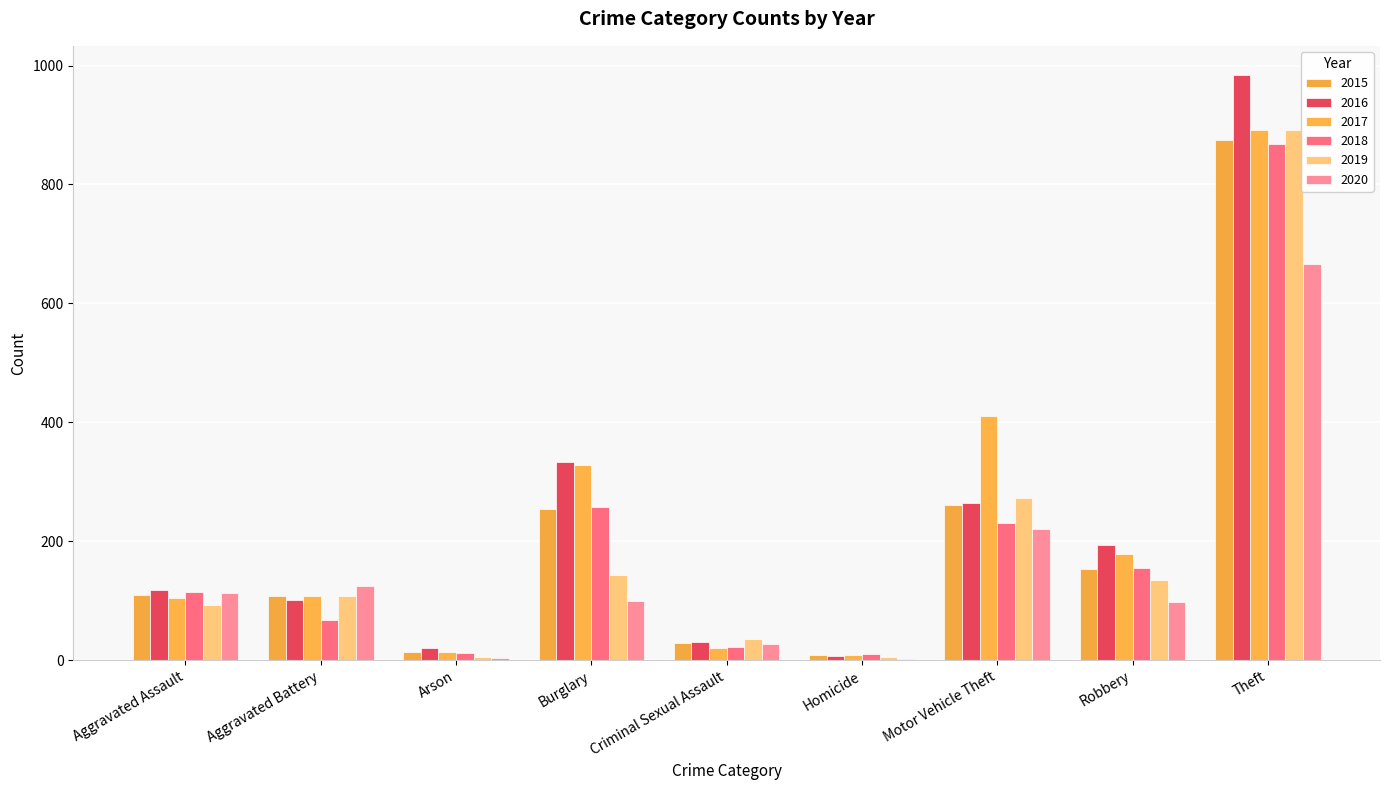

What is the label of the 9th bar from the left?

Theft